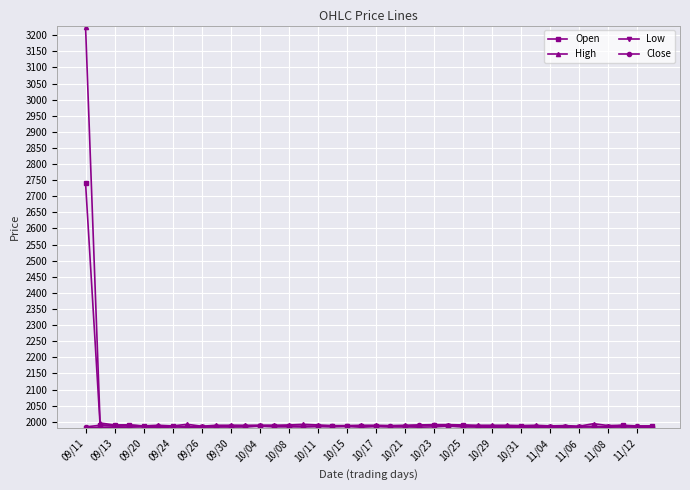

What is the maximum value shown in the chart?

3225